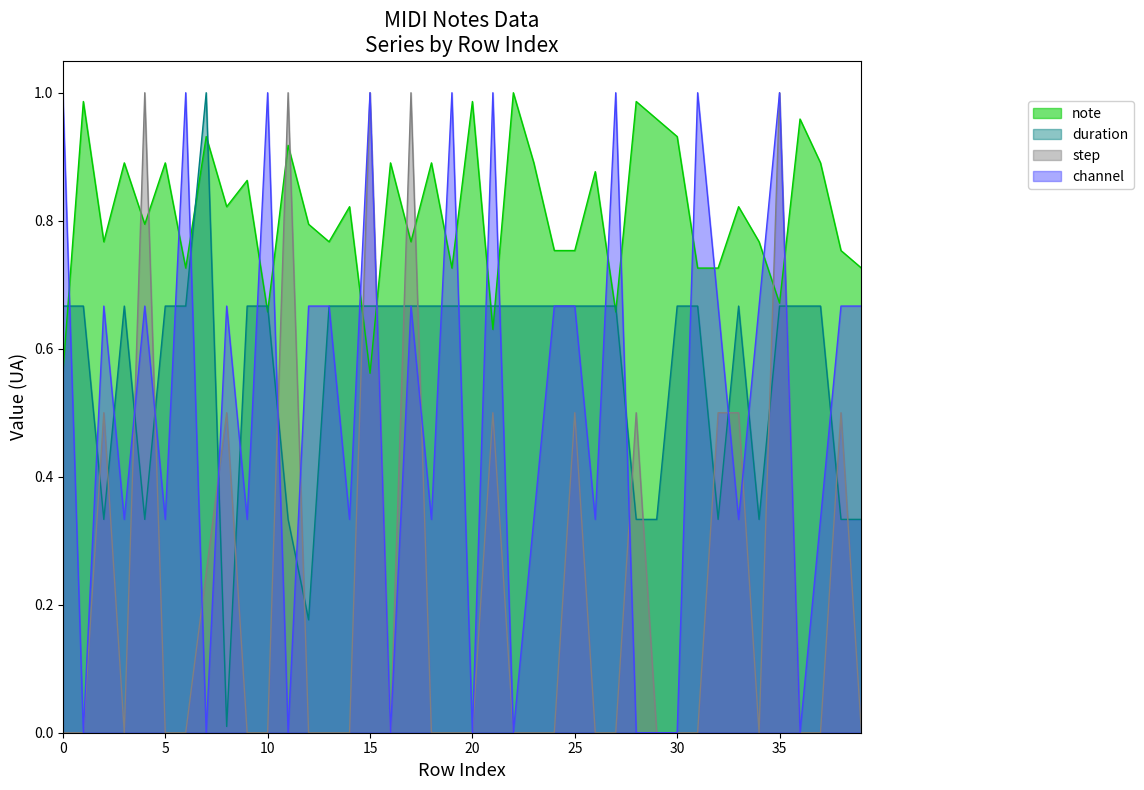

Does the chart have visible grid lines?

No